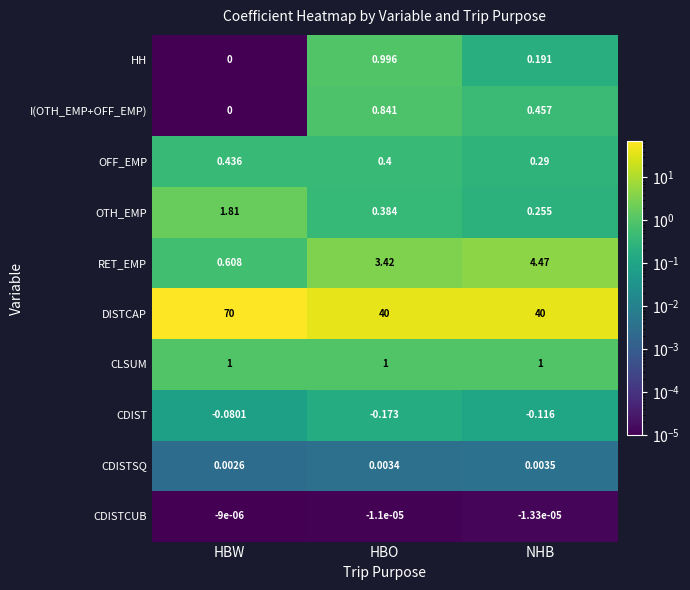

Rank the series by their maximum value, from lowest to highest.

CDIST, CDISTCUB, CDISTSQ, OFF_EMP, I(OTH_EMP+OFF_EMP), HH, CLSUM, OTH_EMP, RET_EMP, DISTCAP